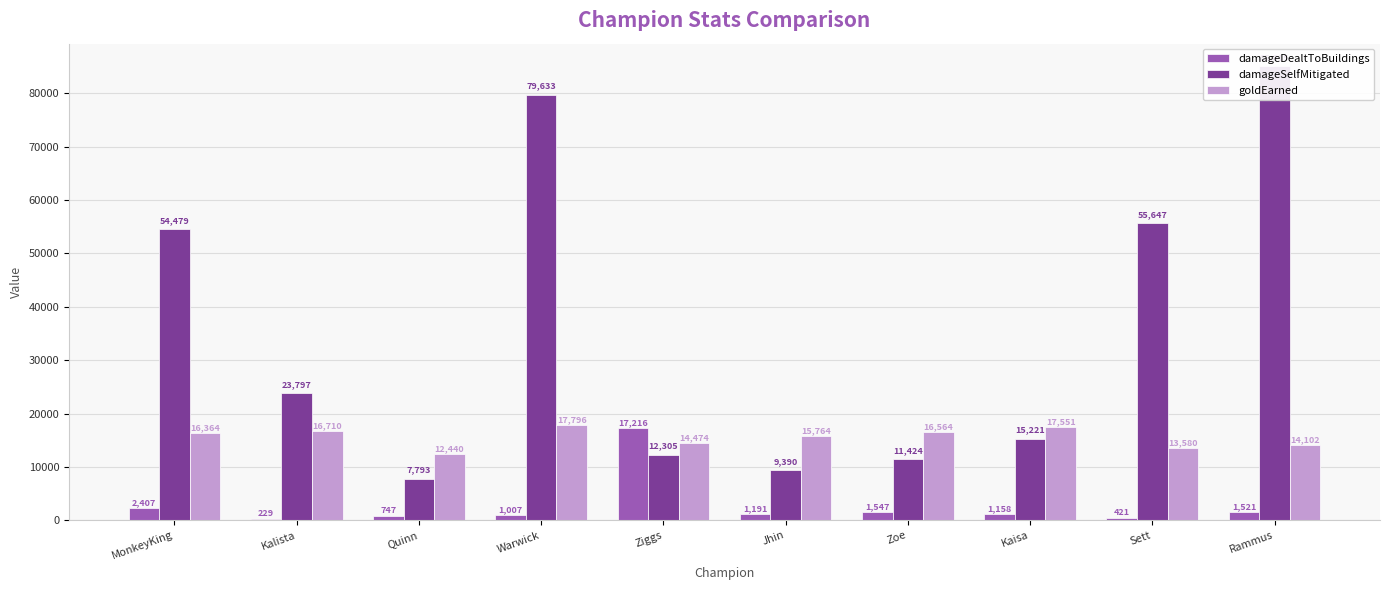

Where is goldEarned nearest to the value 15118?

Ziggs